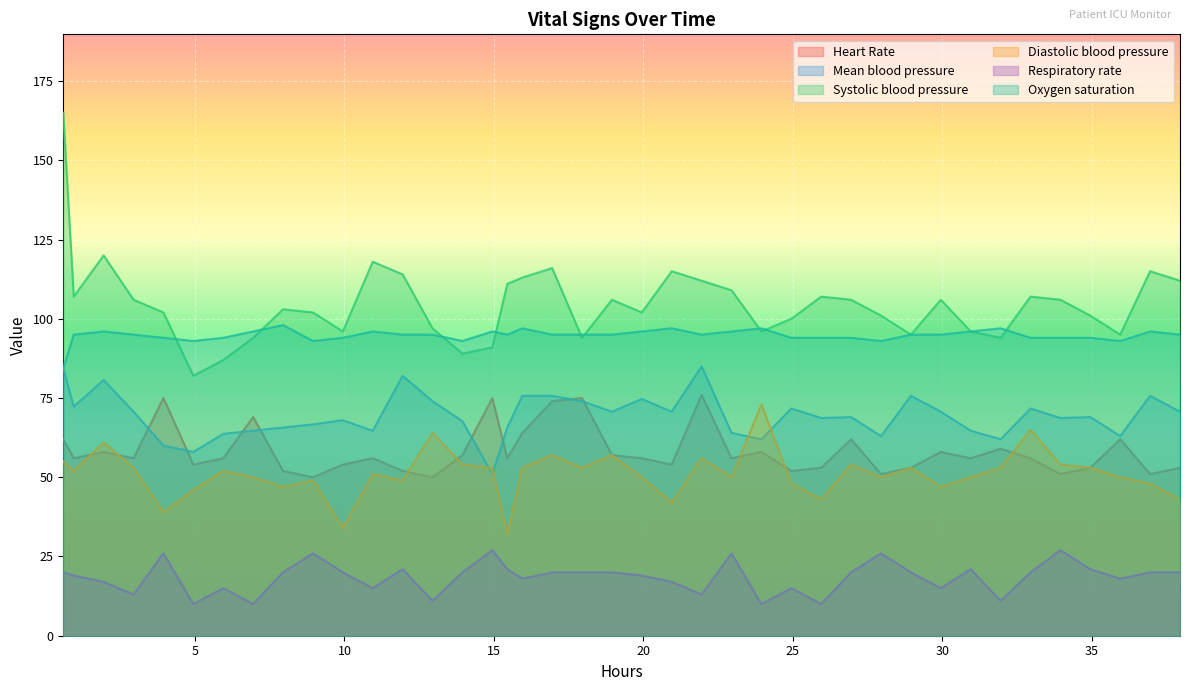

What is the maximum value for Systolic blood pressure?

165.0